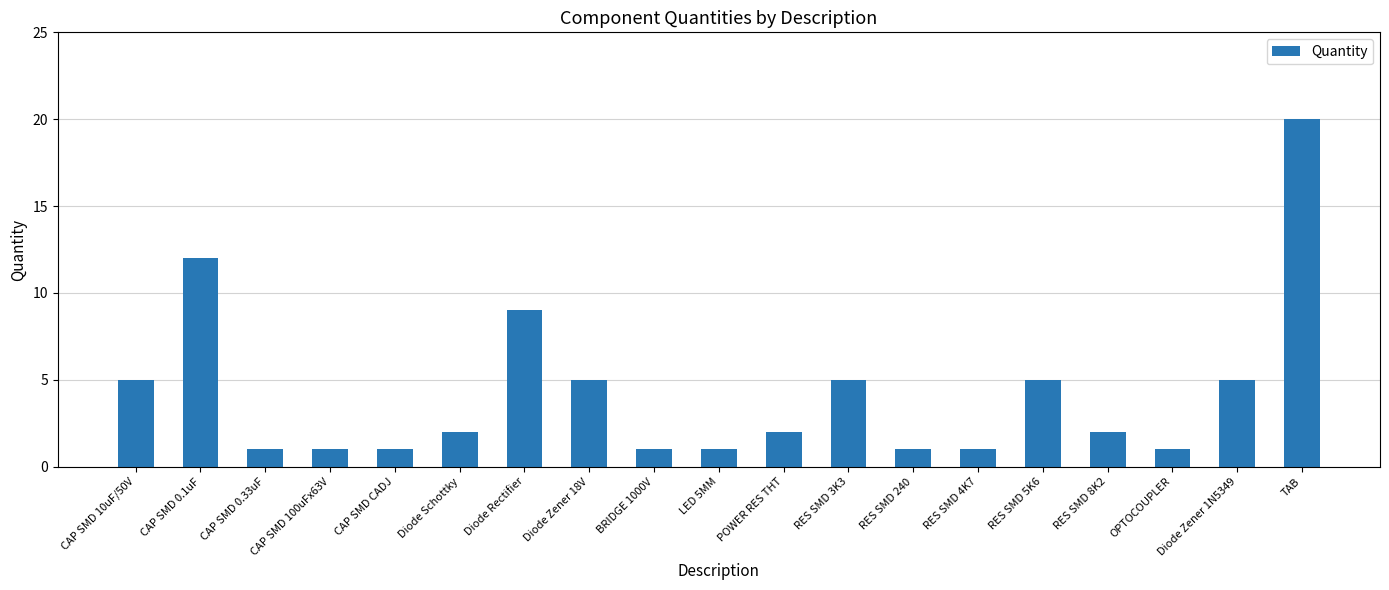

What is the sum of all values?

80